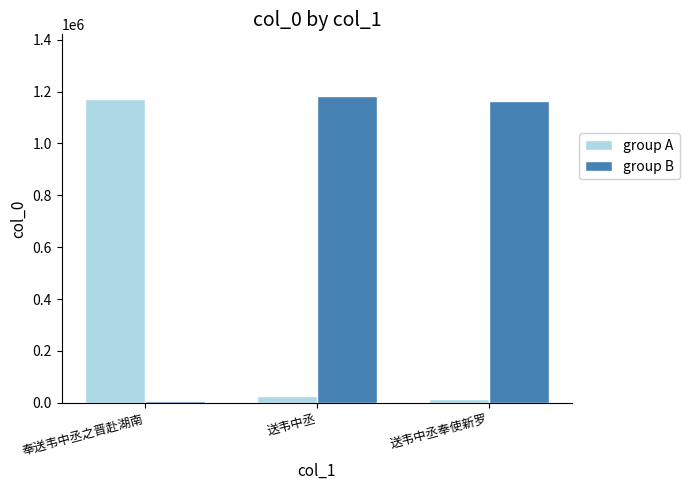

Count the number of data series in this chart.

2